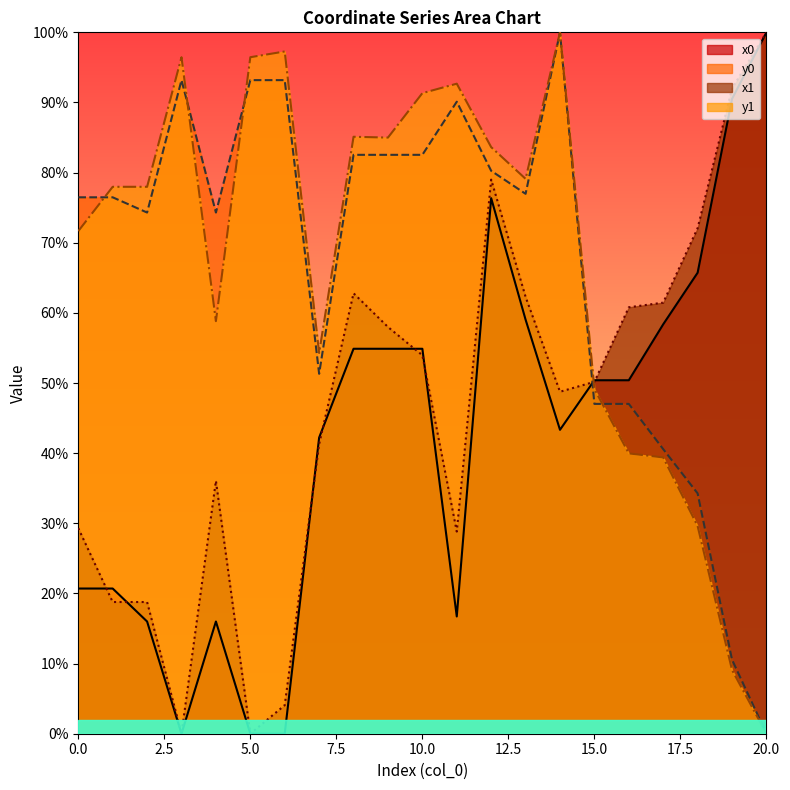

What are all the series names shown in the legend?

x0, y0, x1, y1